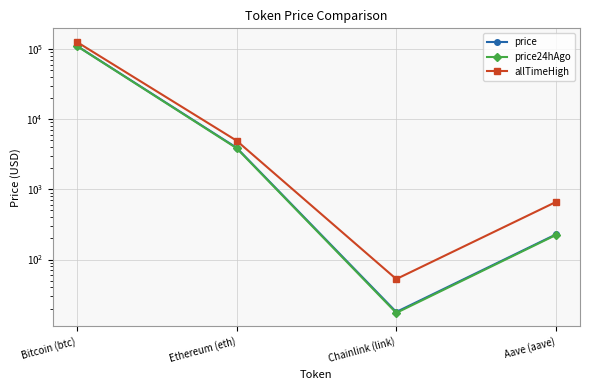

True or false: allTimeHigh and price24hAgo cross at least once.

False